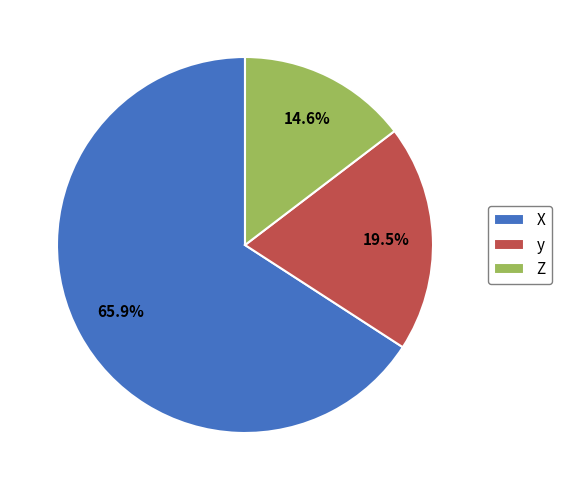

Does any single category account for the majority?

Yes